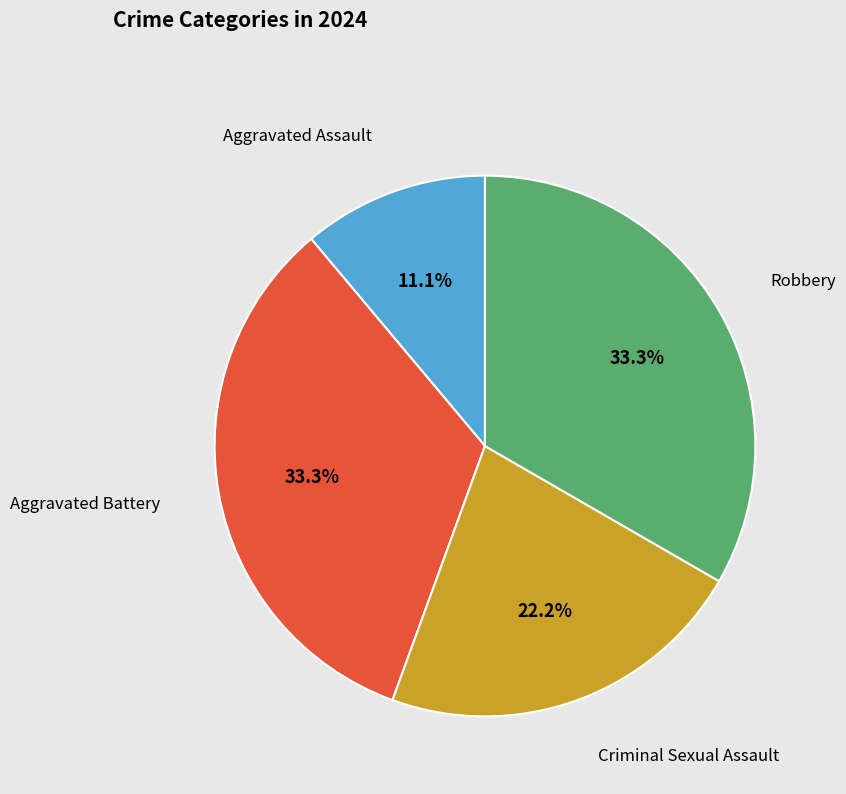

Is there a majority slice in this chart?

No